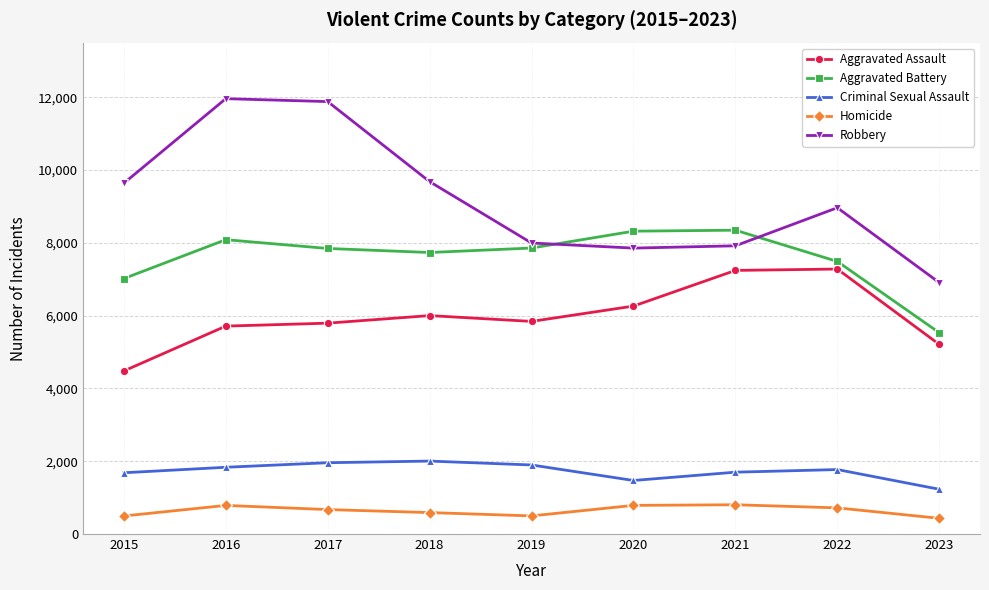

Which series has the largest range (max minus min)?

Robbery